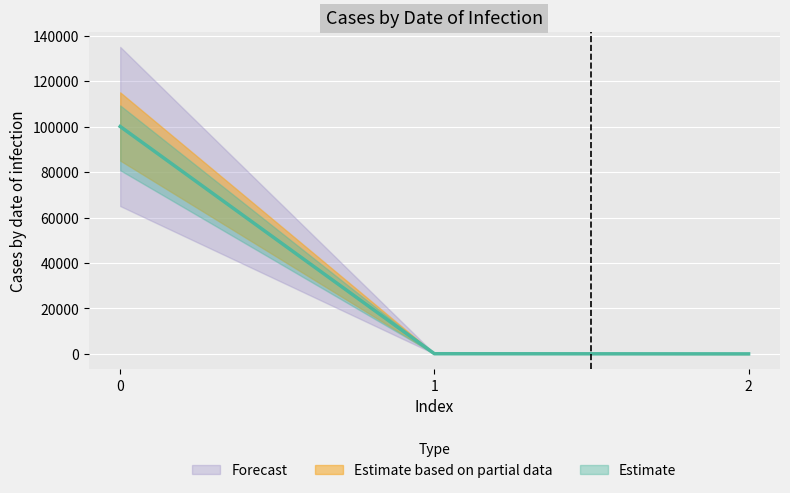

Rank the categories by value from highest to lowest.

0, 1, 2